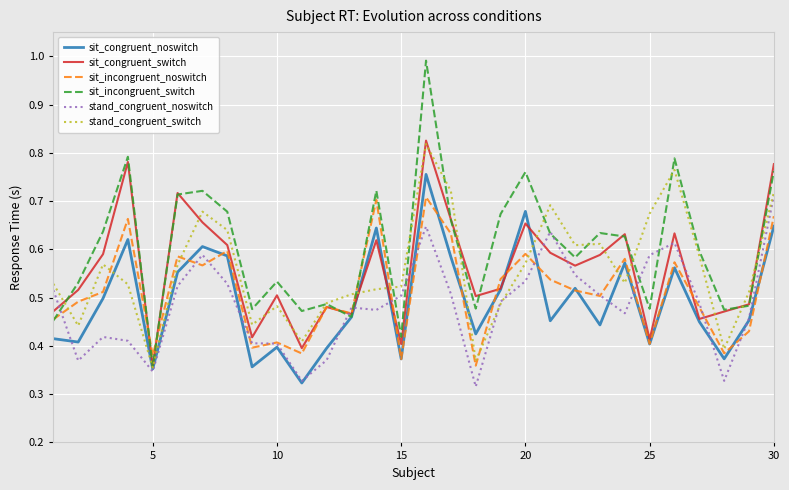

After their last crossing, which series has the higher values: sit_incongruent_noswitch or sit_incongruent_switch?

sit_incongruent_switch